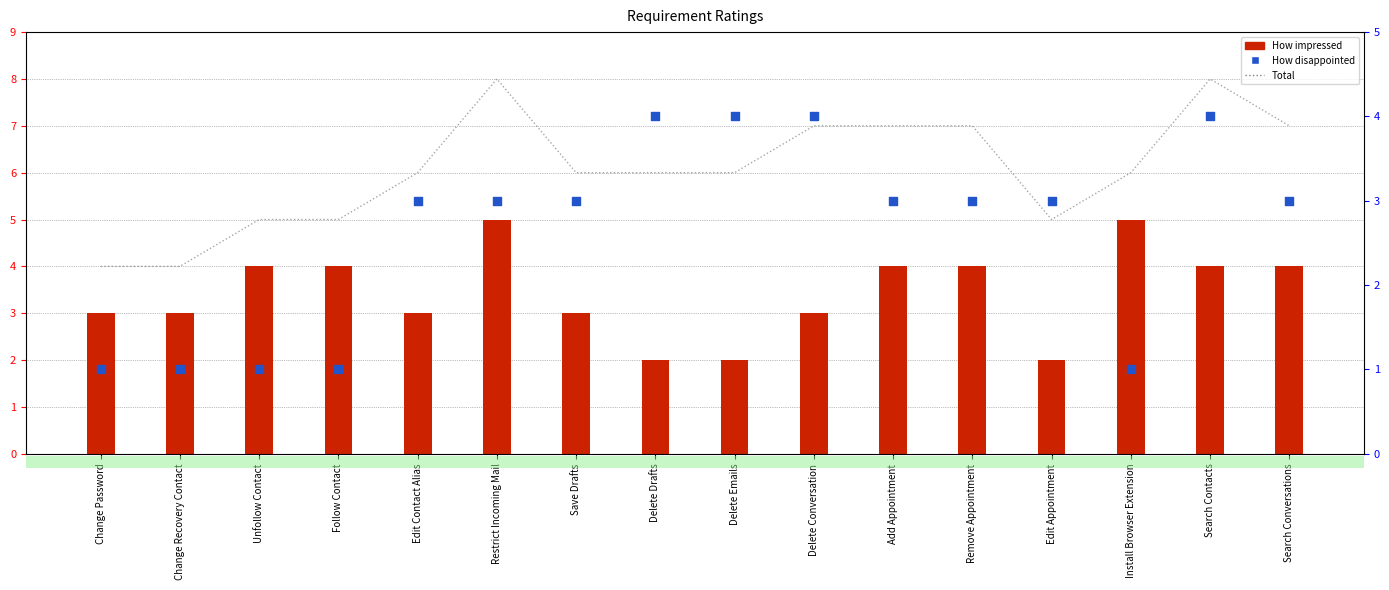

Which series contains the lowest Y value?

How disappointed